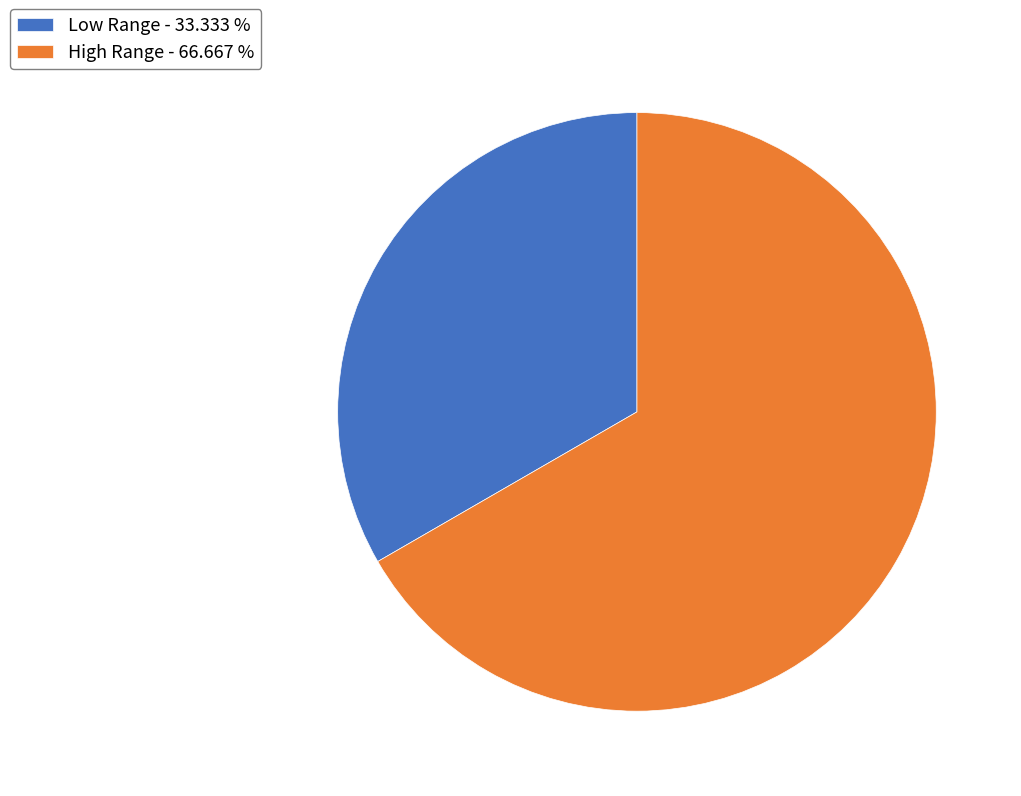

How many segments does this pie chart have?

2